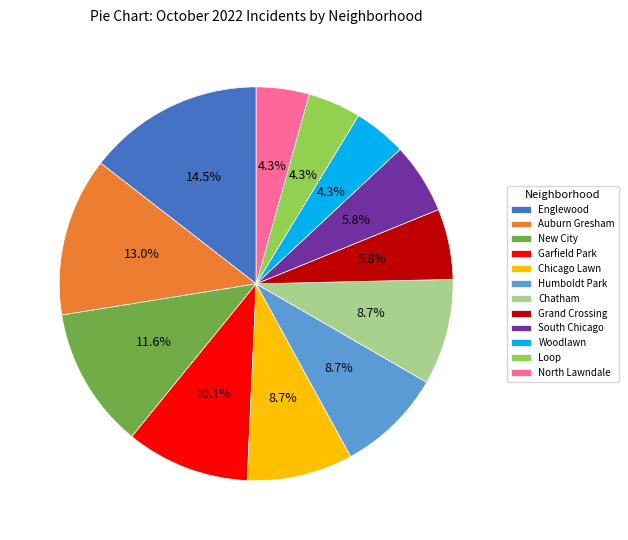

Between New City and Englewood, which is larger?

Englewood